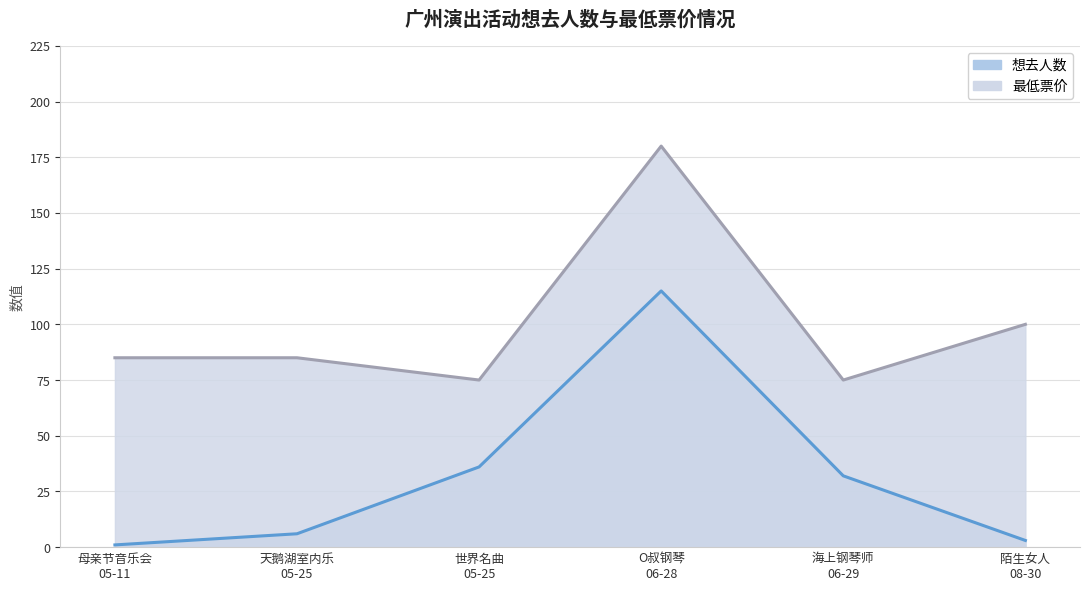

What is the label of the 2nd point from the right?

海上钢琴师 06-29